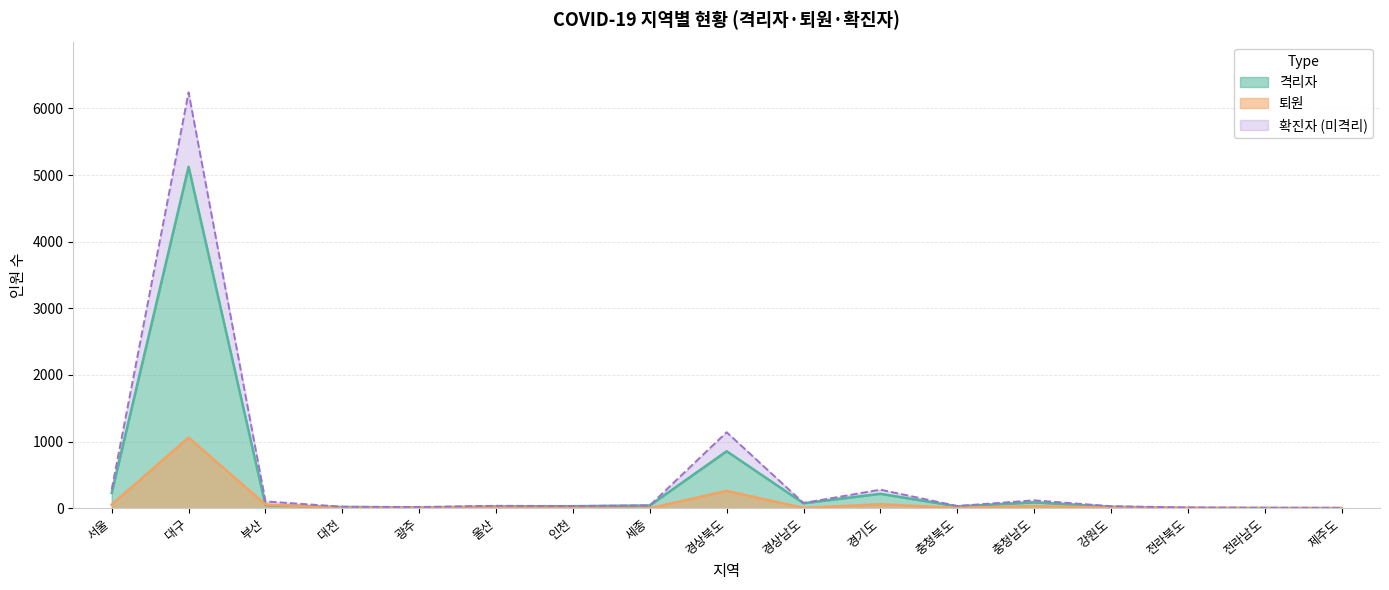

At which label does 퇴원 reach its peak?

대구